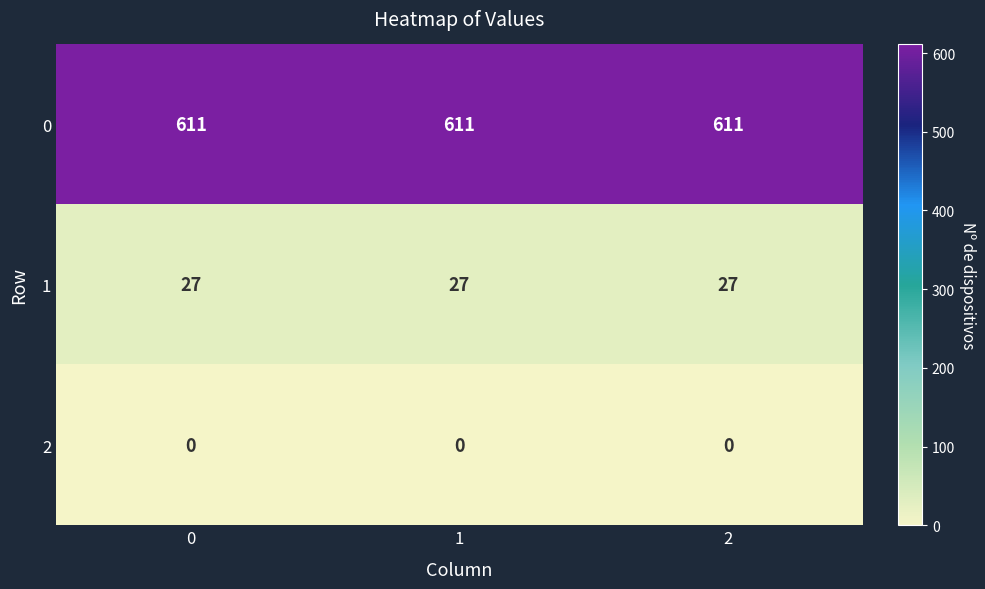

At how many categories does at least one series exceed 96?

3